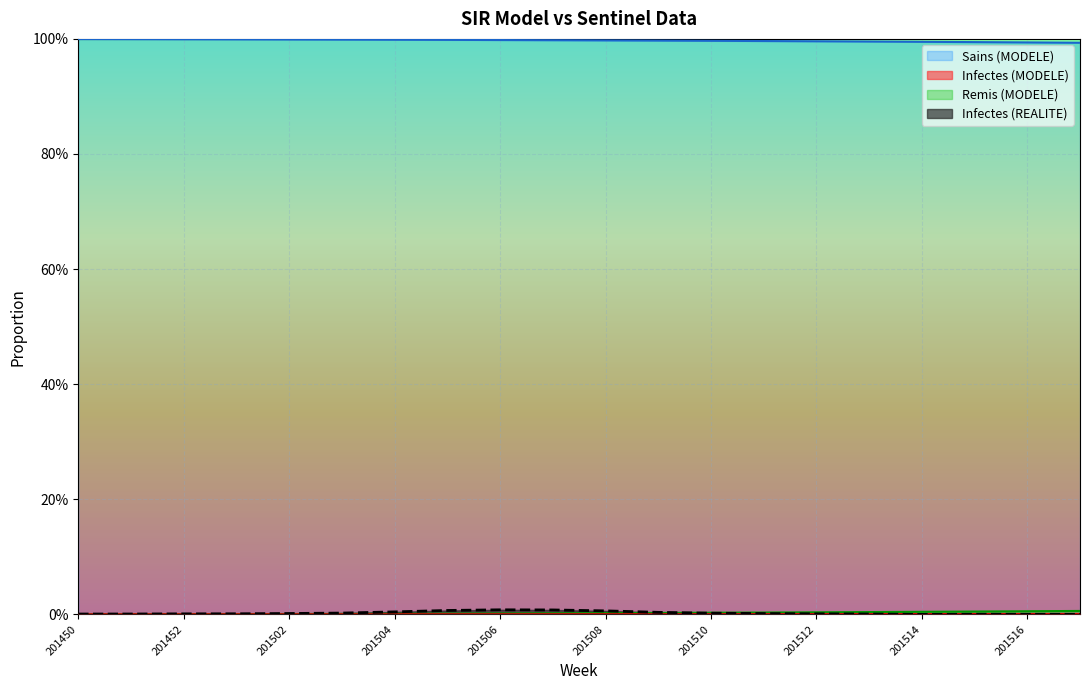

Reading right to left, transcribe all the data shown in this chart.

Infectes (REALITE): 0.0	0.0	0.0	0.0	0.0	0.0	0.0	0.0	0.0	0.0	0.0	0.0	0.0	0.0	0.0	0.0	0.0	0.0	0.0	0.0
Sains (MODELE): 1.0	1.0	1.0	1.0	1.0	1.0	1.0	1.0	1.0	1.0	1.0	1.0	1.0	1.0	1.0	1.0	1.0	1.0	1.0	1.0
Infectes (MODELE): 0.0	0.0	0.0	0.0	0.0	0.0	0.0	0.0	0.0	0.0	0.0	0.0	0.0	0.0	0.0	0.0	0.0	0.0	0.0	0.0
Remis (MODELE): 0.0	0.0	0.0	0.0	0.0	0.0	0.0	0.0	0.0	0.0	0.0	0.0	0.0	0.0	0.0	0.0	0.0	0.0	0.0	0.0